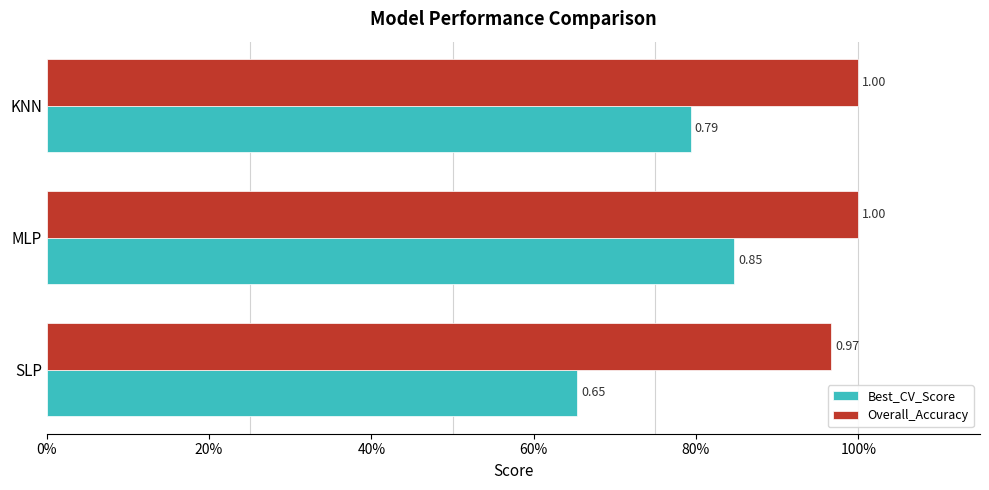

List the labels in order of Best_CV_Score value, smallest first.

SLP, KNN, MLP